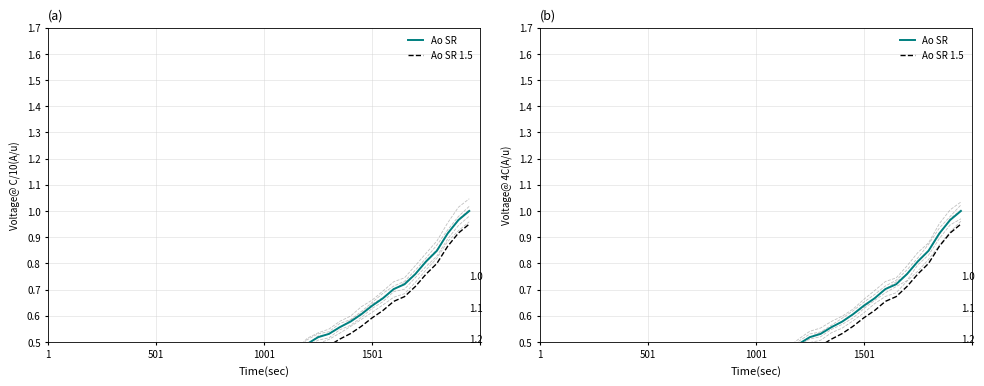

How many lines are shown in the chart?

2